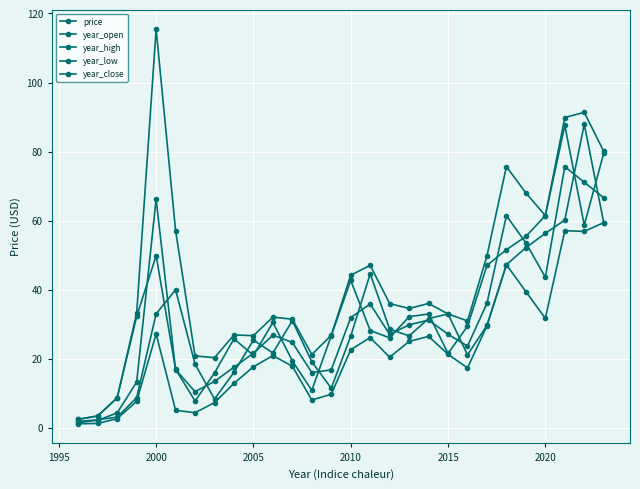

How many lines are shown in the chart?

5